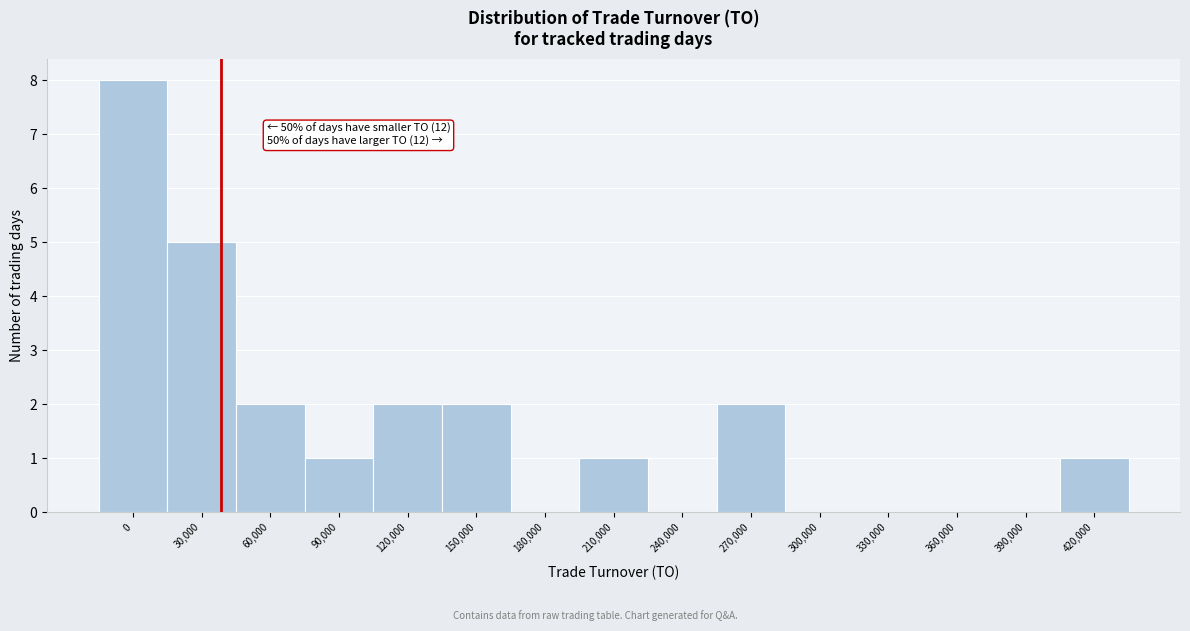

Reading right to left, what are all the values shown in this chart?

420,000=1	390,000=0	360,000=0	330,000=0	300,000=0	270,000=2	240,000=0	210,000=1	180,000=0	150,000=2	120,000=2	90,000=1	60,000=2	30,000=5	0=8